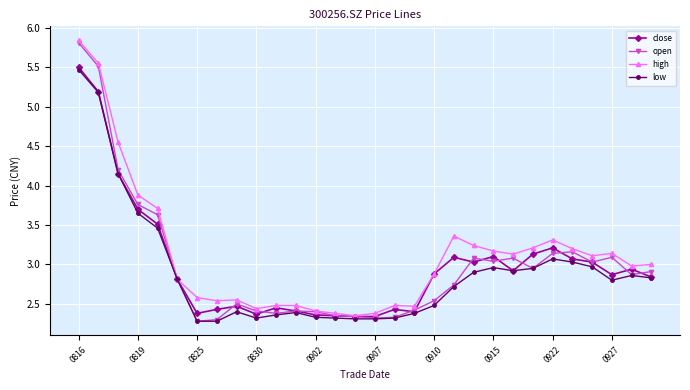

In high, how many points are lower than both neighbors (excluding endpoints)?

7